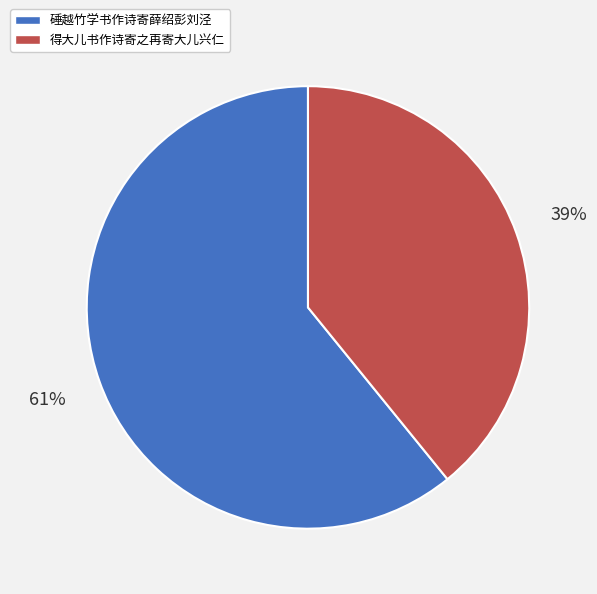

Combined, do 硾越竹学书作诗寄薛绍彭刘泾 and 得大儿书作诗寄之再寄大儿兴仁 account for over 50%?

Yes